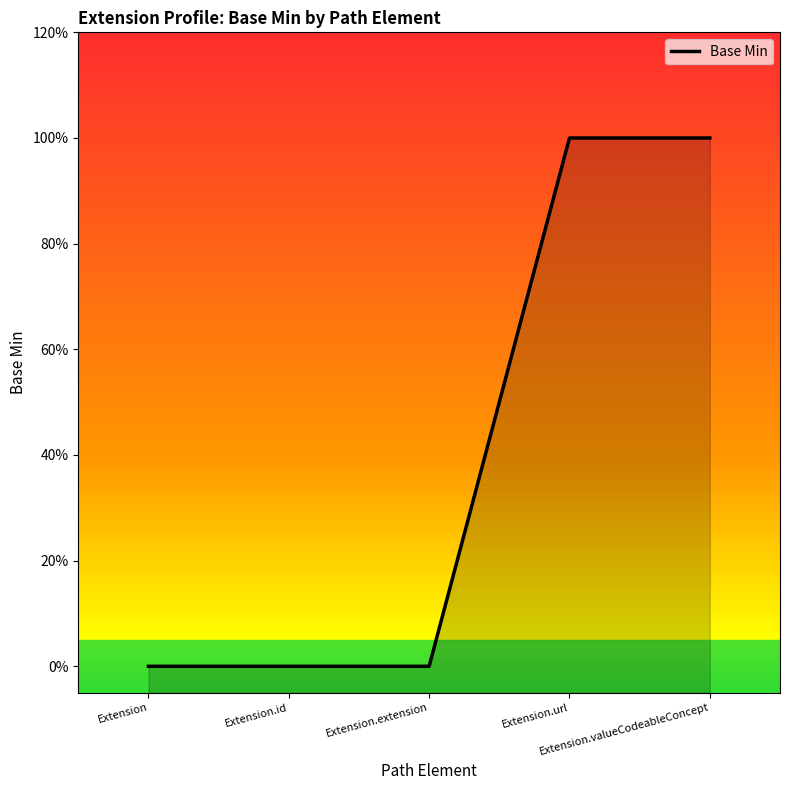

What is the label of the 5th point from the left?

Extension.valueCodeableConcept